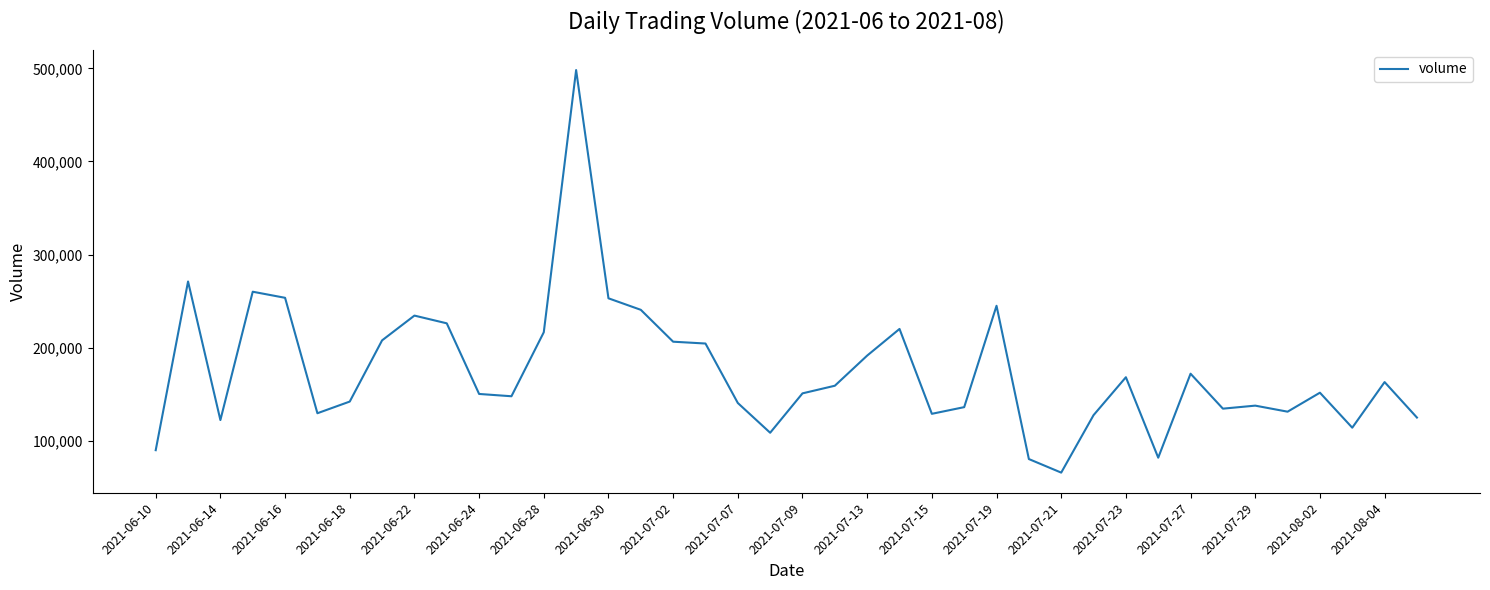

What is the greatest value displayed?

498230